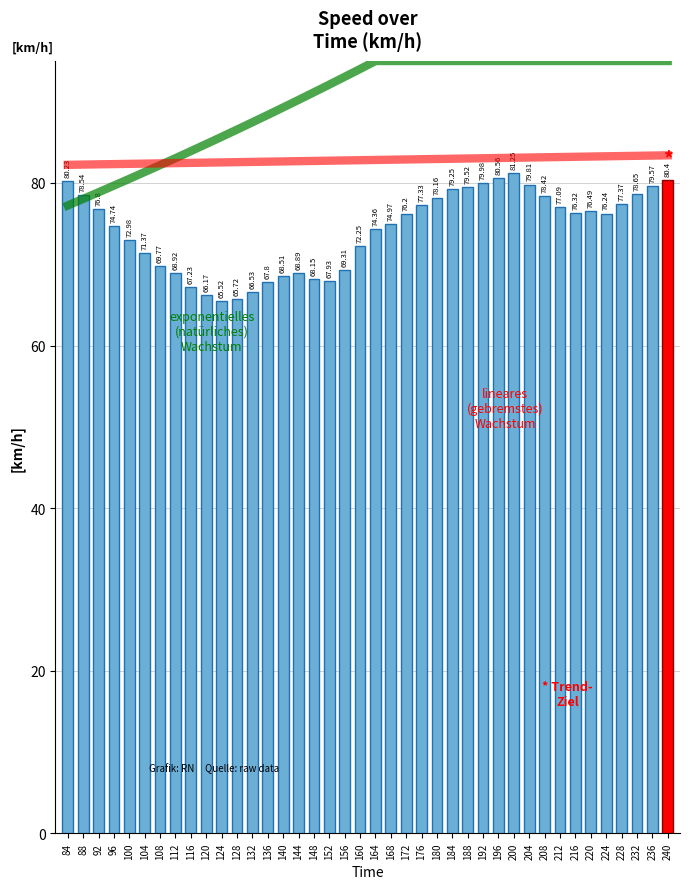

Count the number of categories in the chart.

40